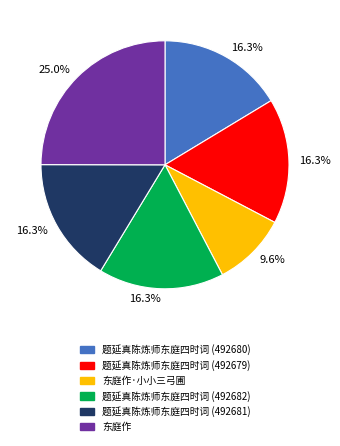

Is there any slice that represents more than half of the pie?

No